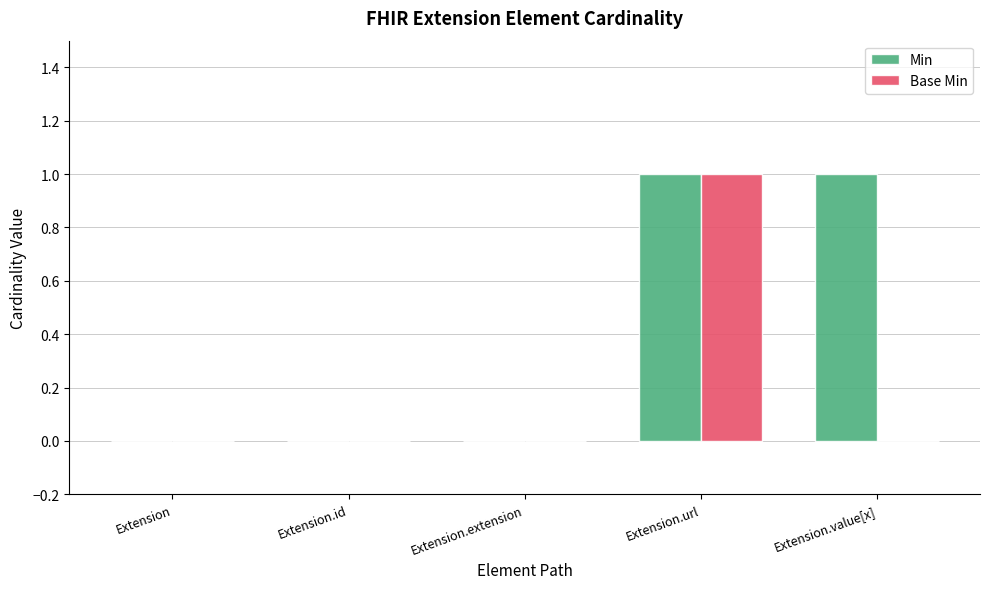

Does the chart contain stacked bars?

No